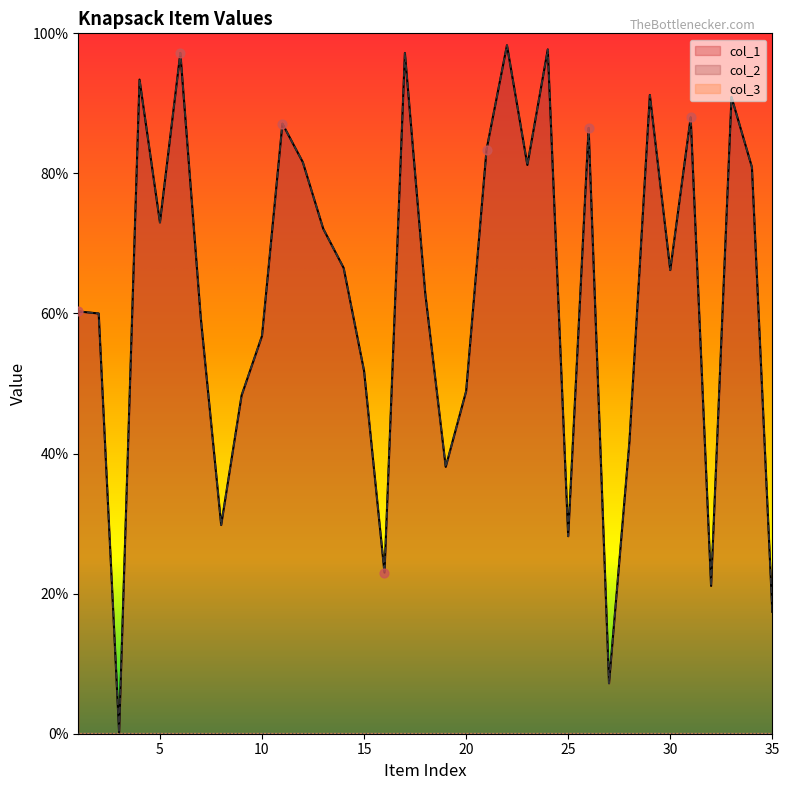

At which category is the sum across all series the highest?

22